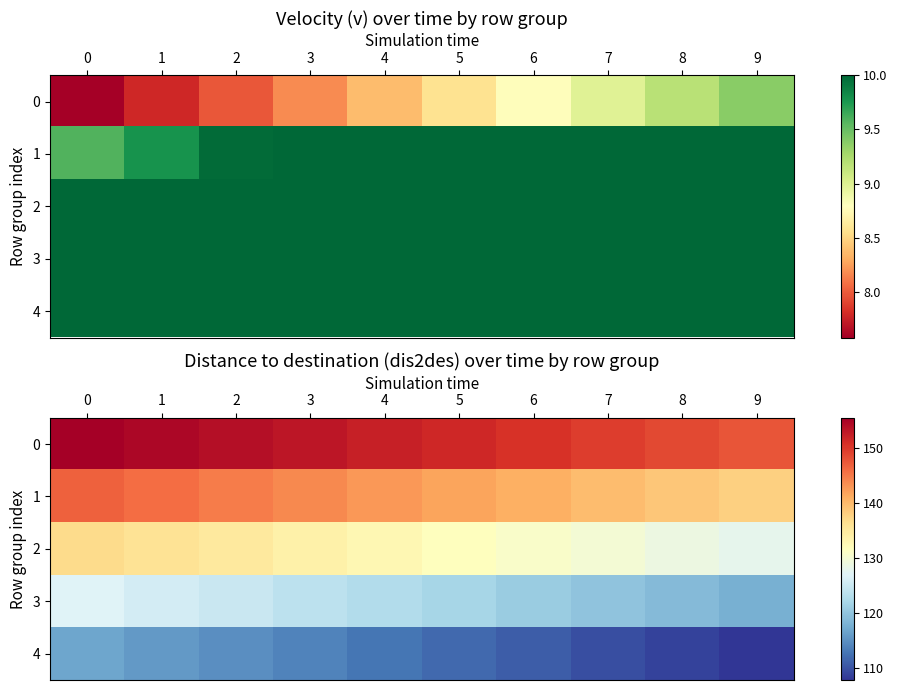

At which label does 1 reach its minimum?

9